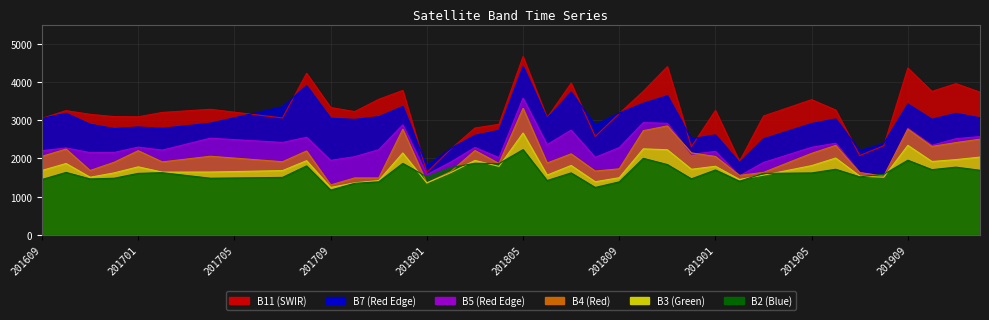

What is the lowest value of the B11 series?

1634